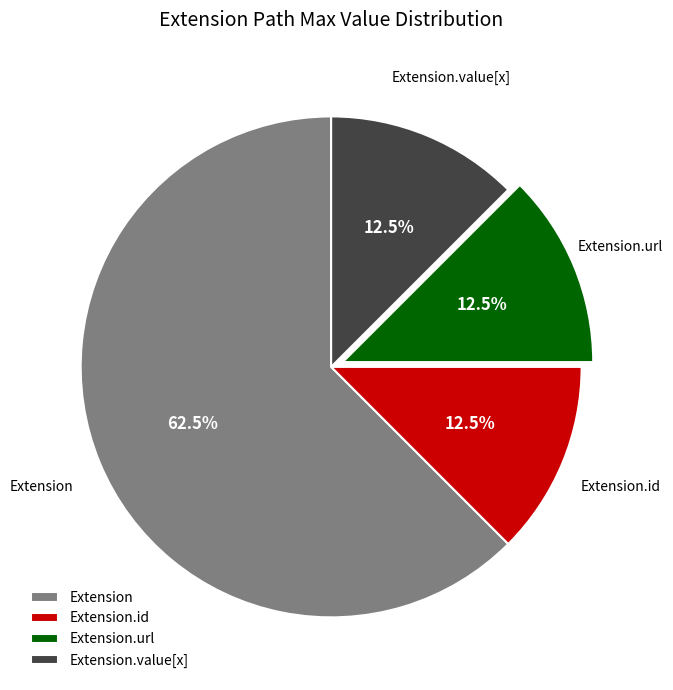

What is the ratio of the value at Extension to the value at Extension.url?

5.0